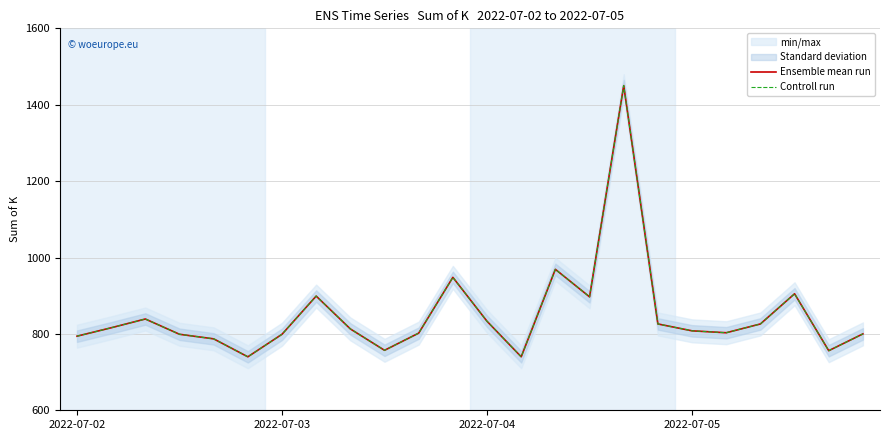

What is the difference between the Ensemble mean run values at 16 and 18?

642